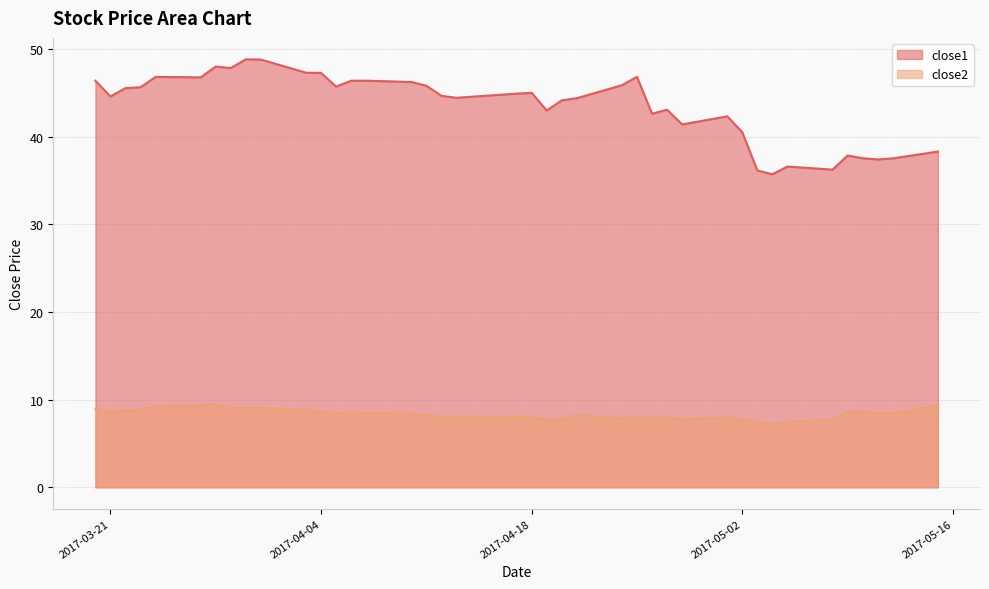

What is the difference between the close1 values at 2017-03-21 and 2017-03-24?

2.2